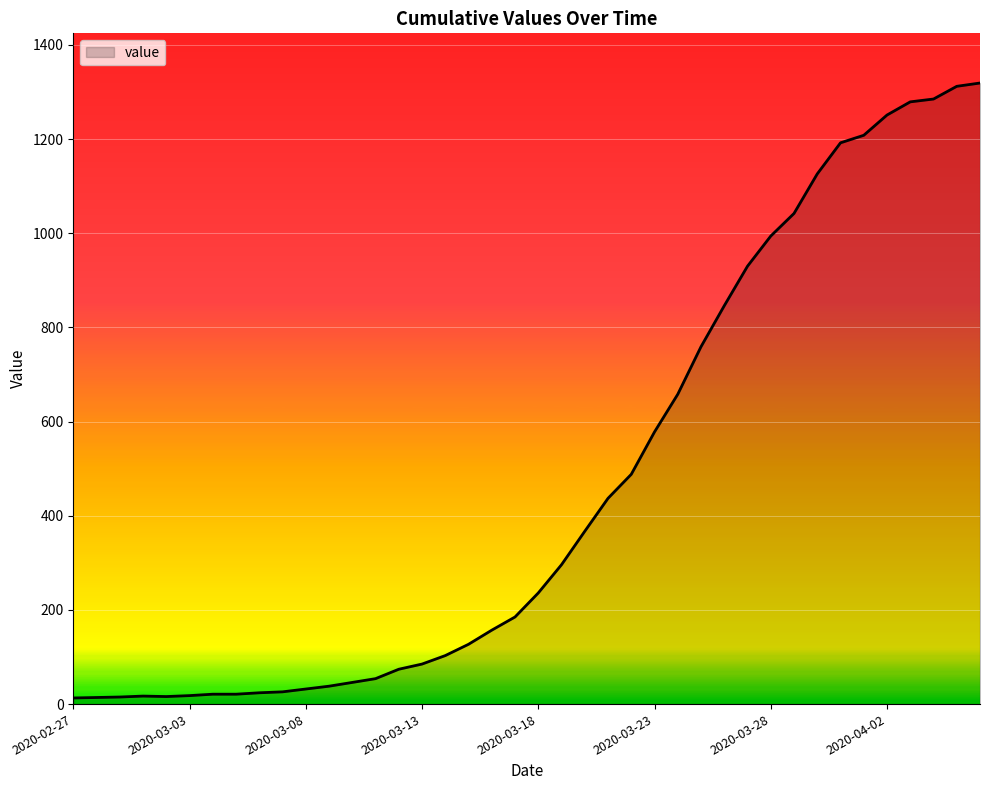

What is the greatest value displayed?

1319